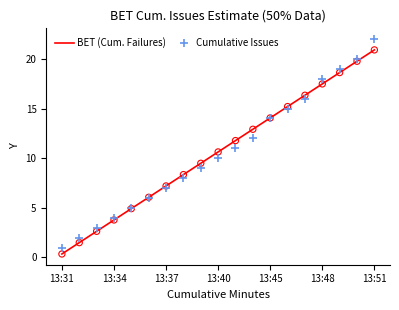

List the series in order of their peak value, lowest first.

BET (Cum. Failures), Cumulative Issues